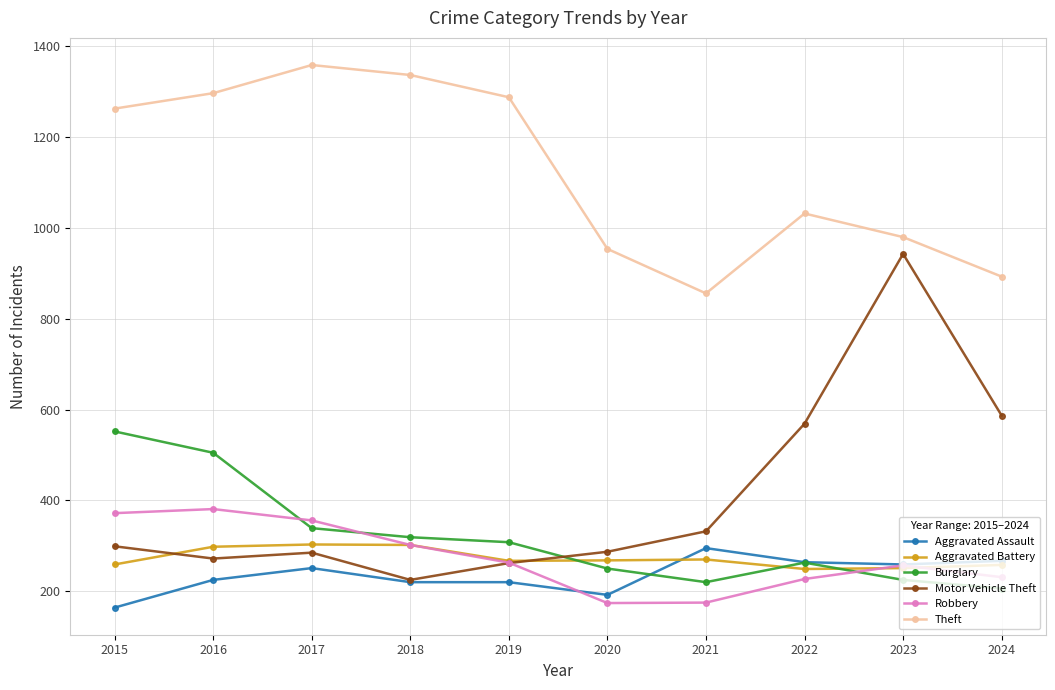

What is the approximate value of Theft at 2024?

893